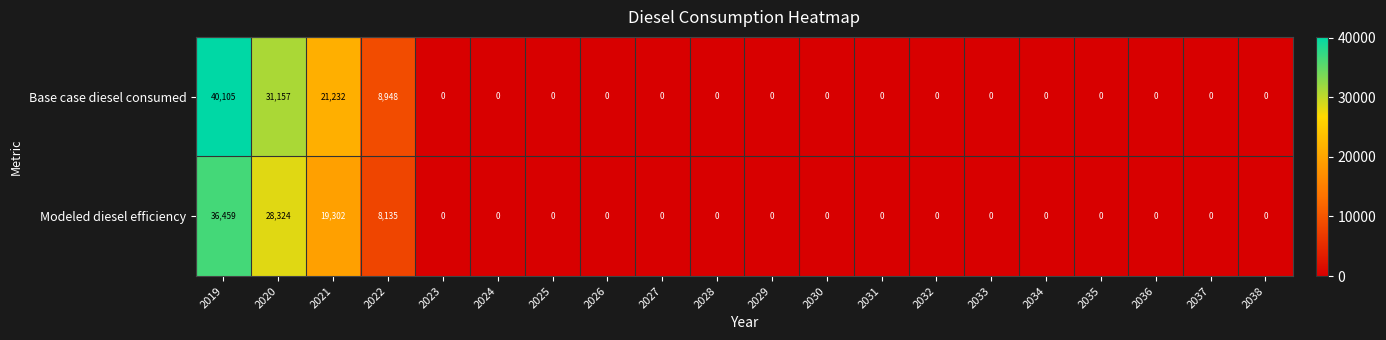

The value of Modeled diesel efficiency at 2031 is 0. True or false?

True